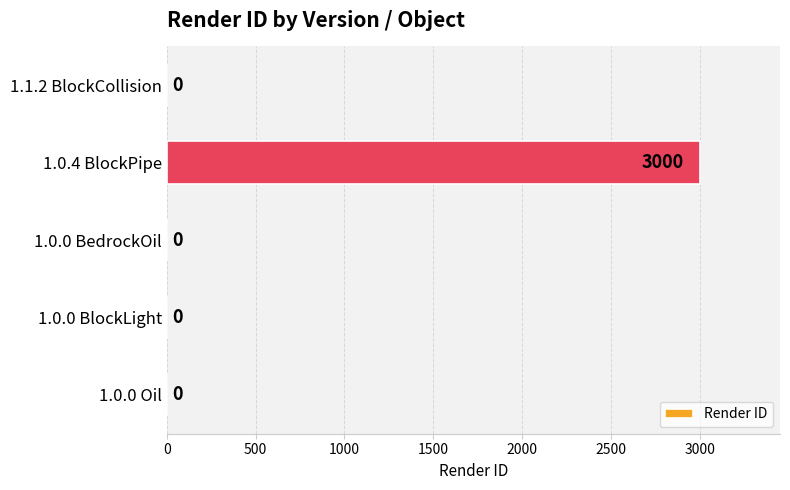

How many data points does each series have?

5